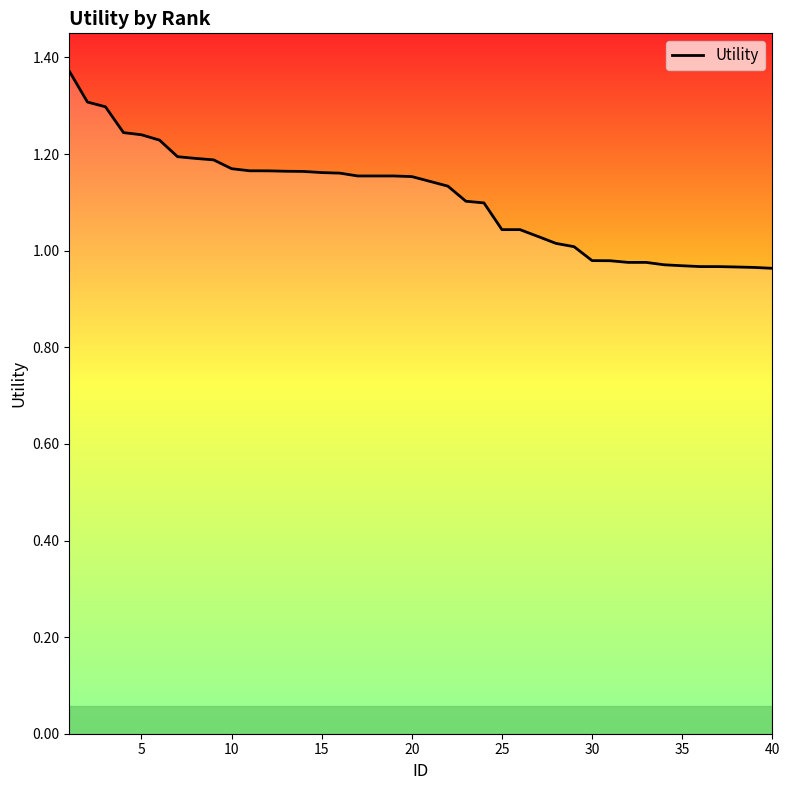

What is the difference between the maximum and minimum values?

0.4